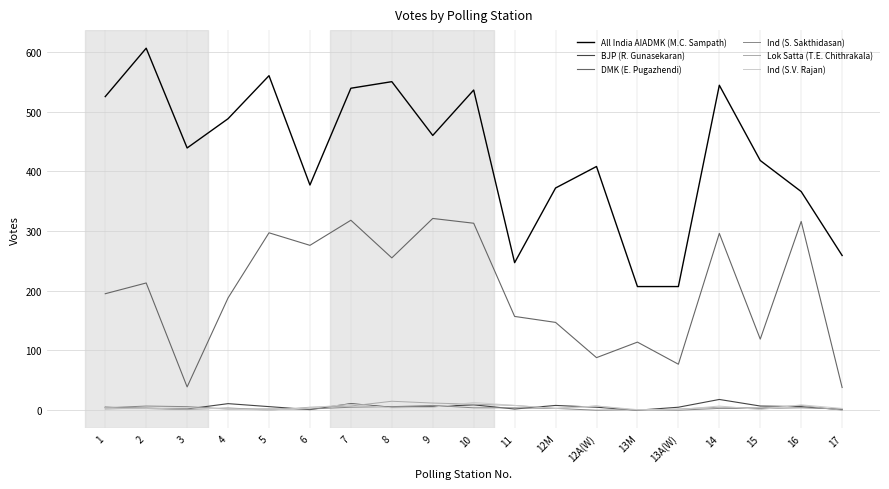

How many interior local peaks does the All India AIADMK (M.C. Sampath) series have?

6